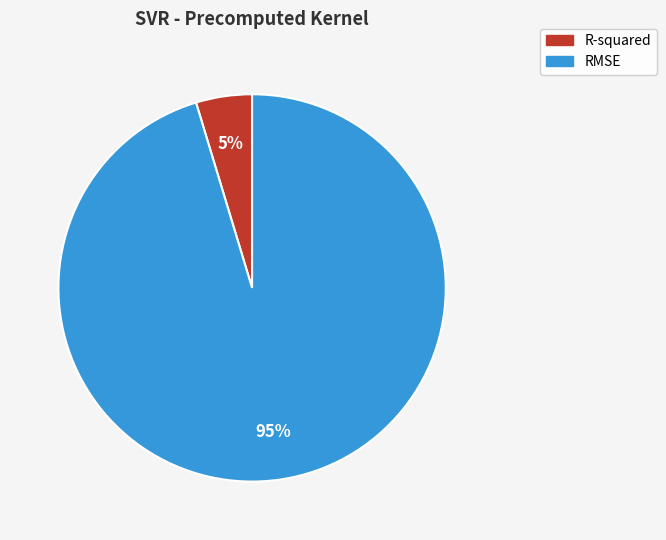

To the nearest percent, what is the combined percentage of R-squared and RMSE?

100%